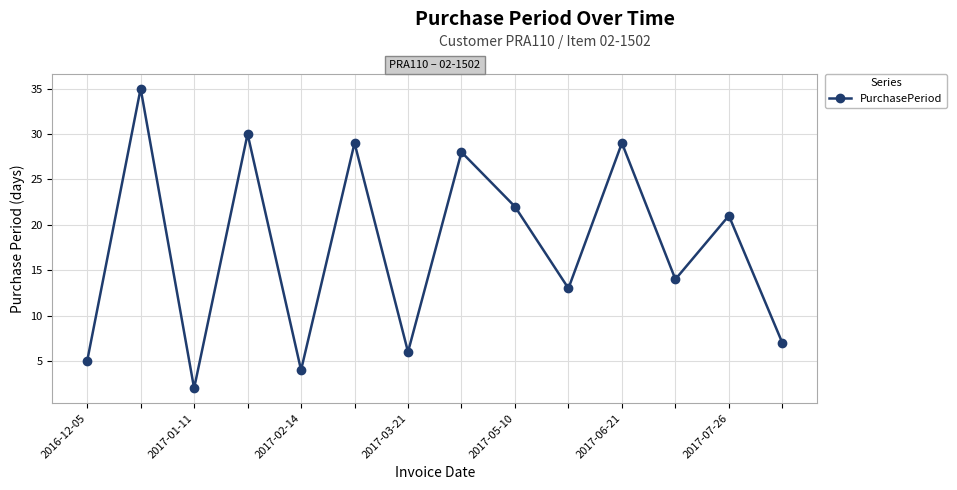

What is the maximum value shown in the chart?

35